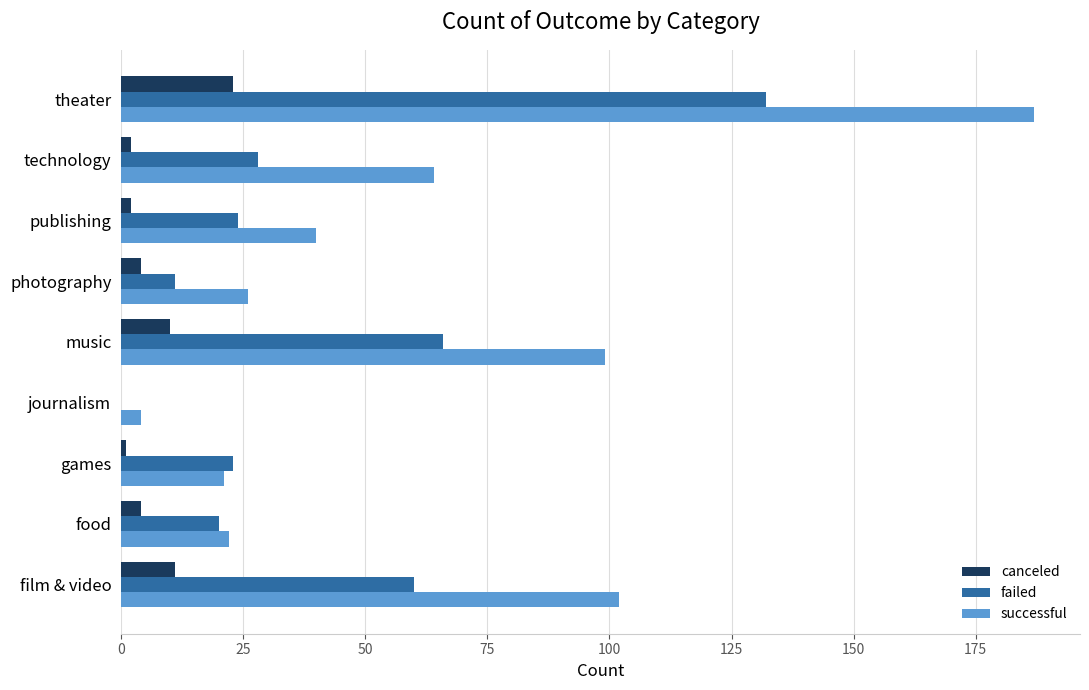

What is the sum of all successful values?

565